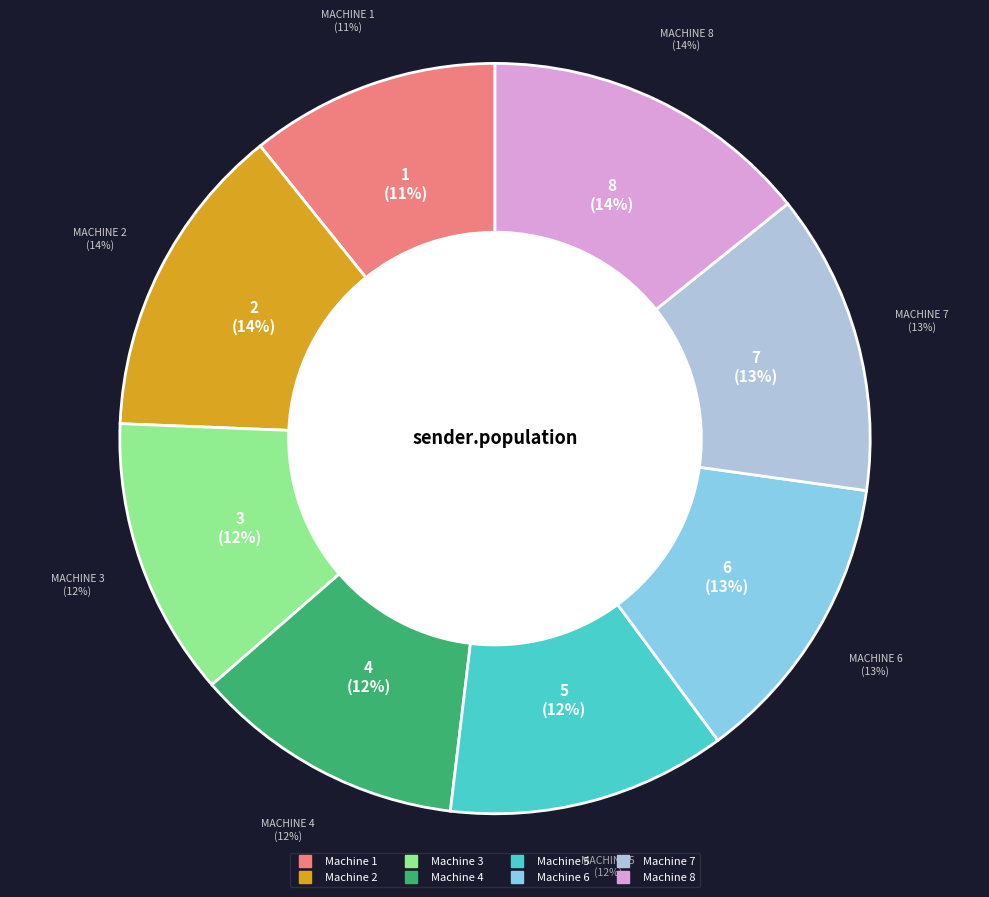

To the nearest percent, what is the combined percentage of Machine 8 and Machine 5?

26%